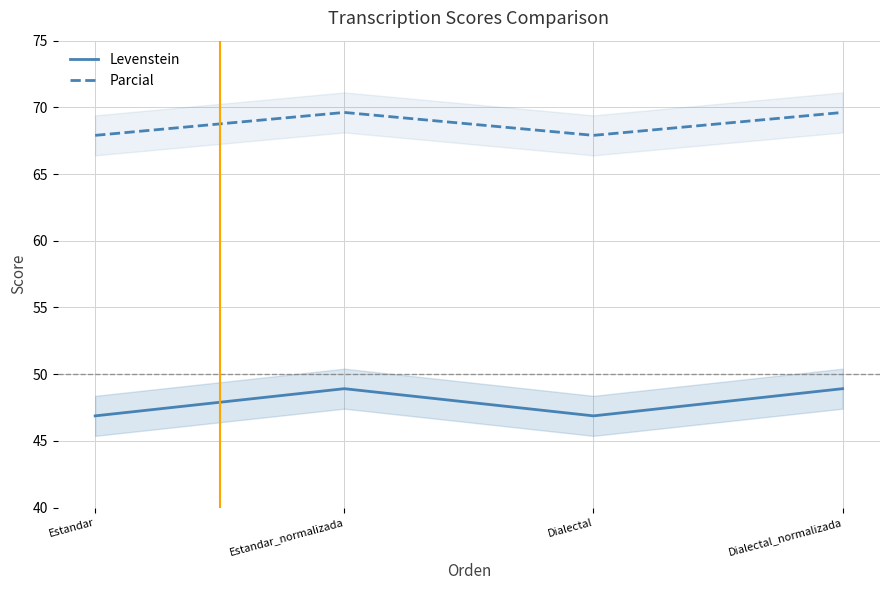

What is the difference between the highest and lowest values at Estandar?

21.0